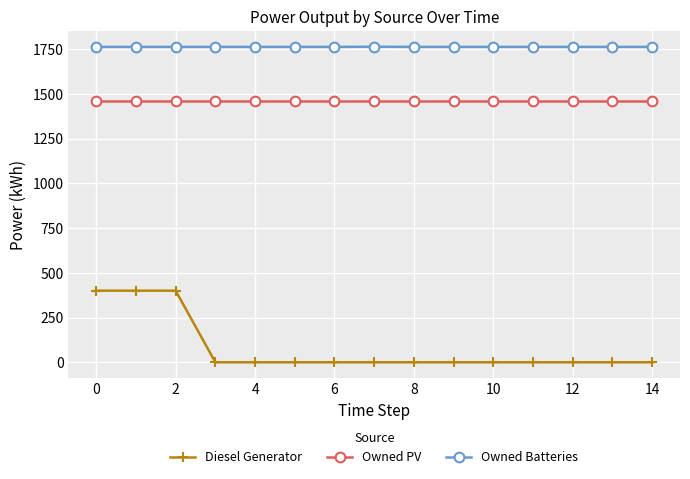

At how many categories does at least one series exceed 311?

15